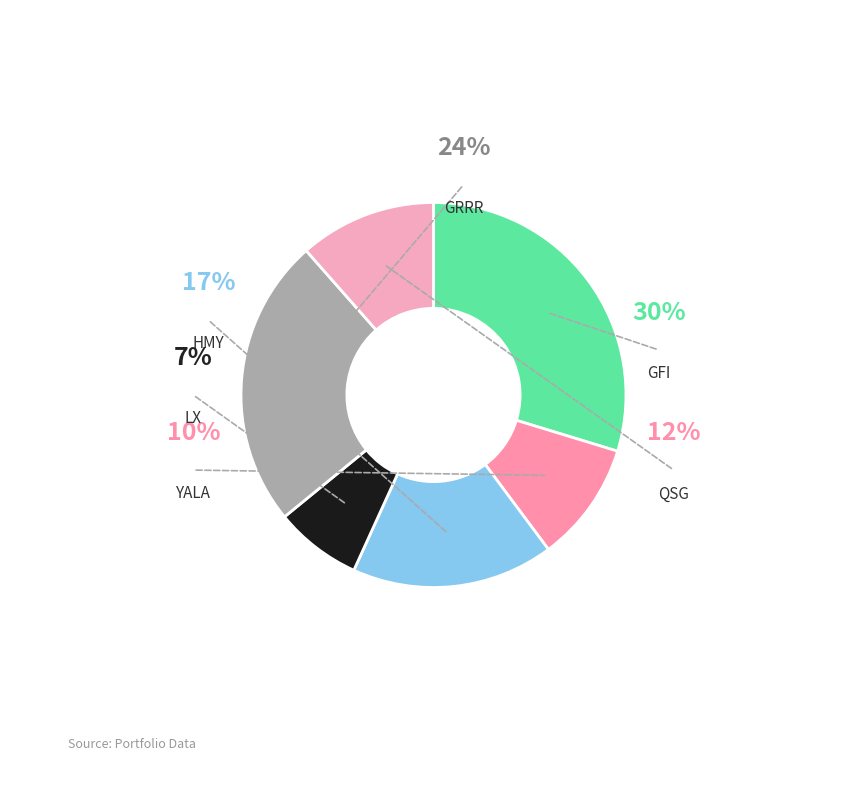

What percentage is the QSG slice, to the nearest percent?

12%